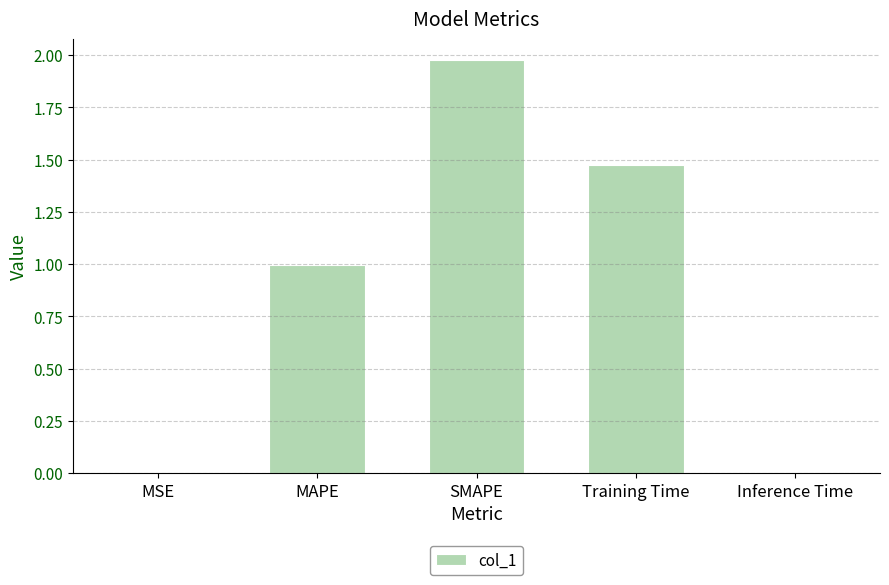

Between SMAPE and MSE, which is larger?

SMAPE